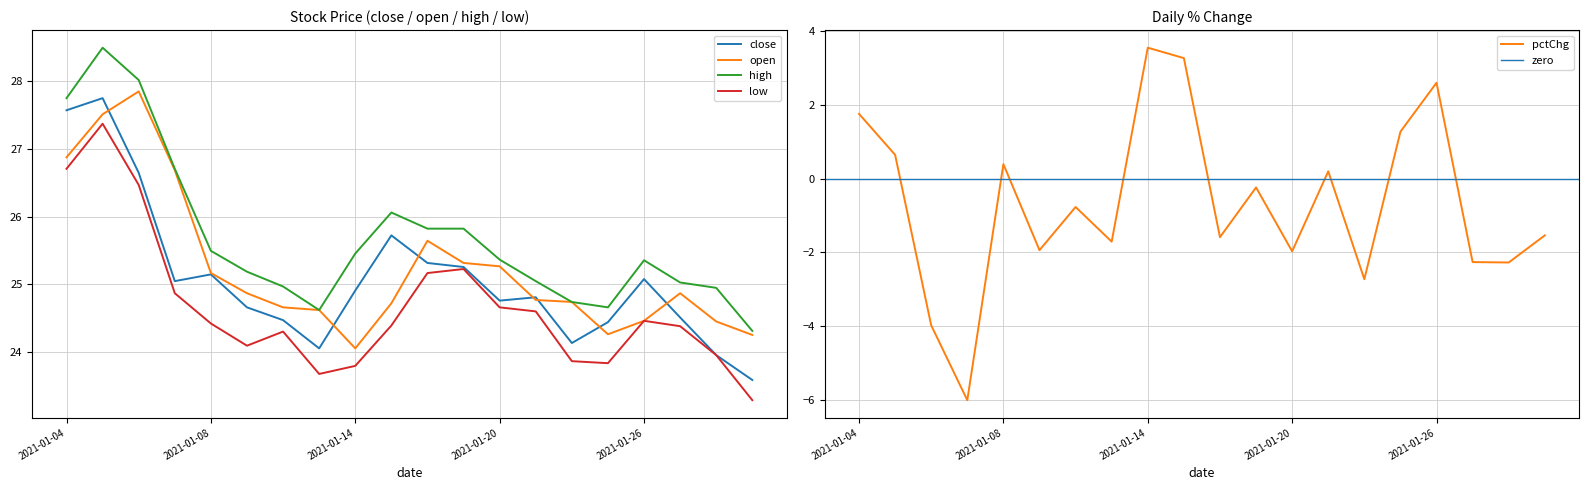

Is the value of low at 2021-01-08 greater than the value of open at 2021-01-21?

No